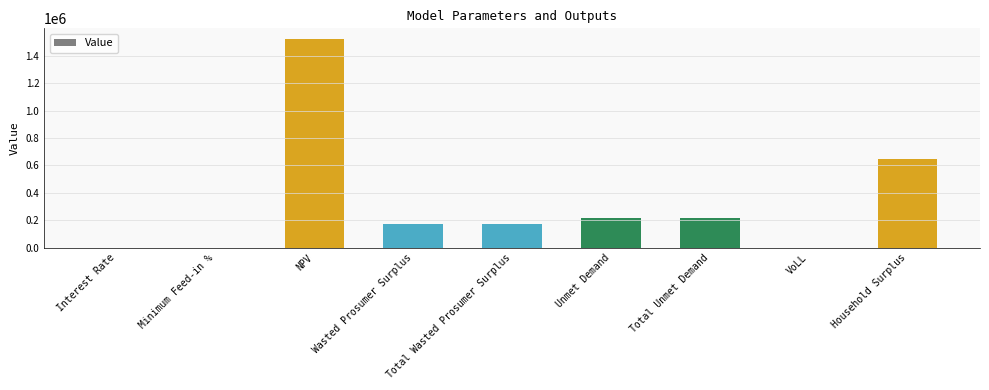

What is the change in value from Wasted Prosumer Surplus to Unmet Demand?

+41305.5